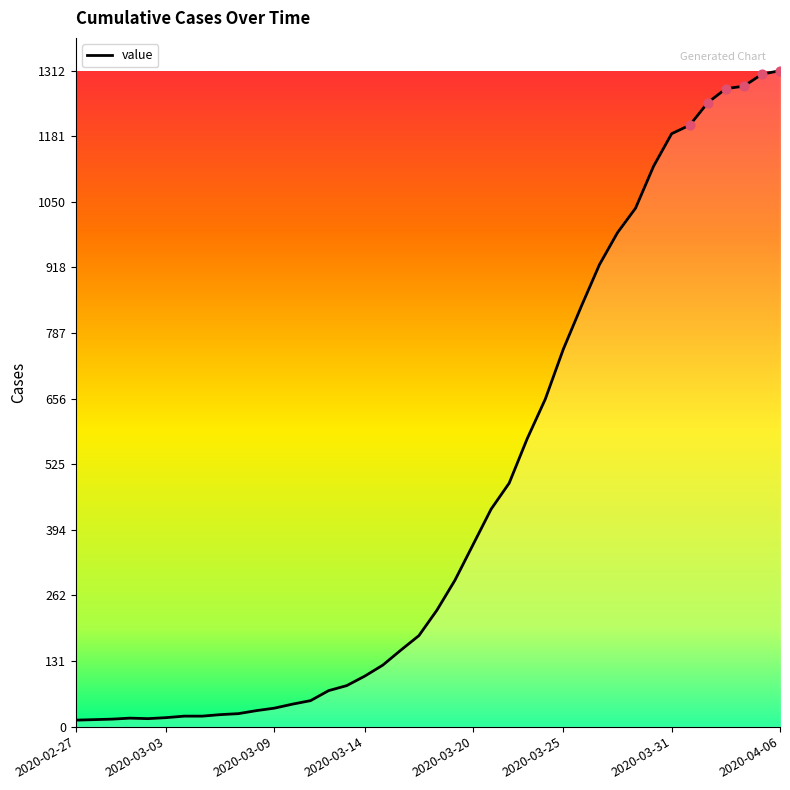

What is the difference between the maximum and minimum values?

1299